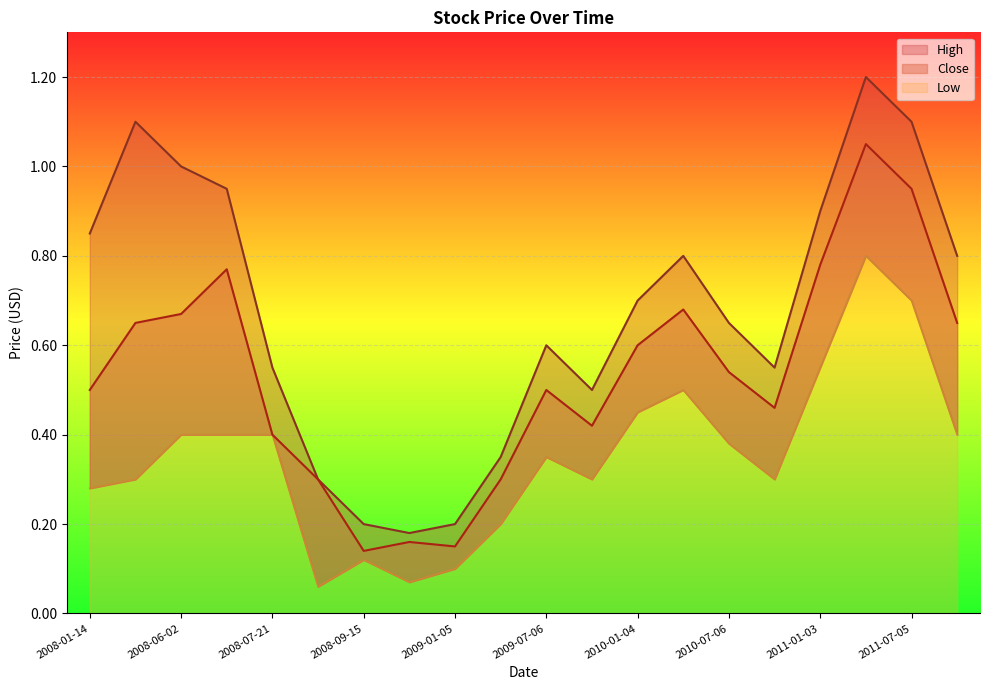

How many interior local valleys does the Close series have?

4